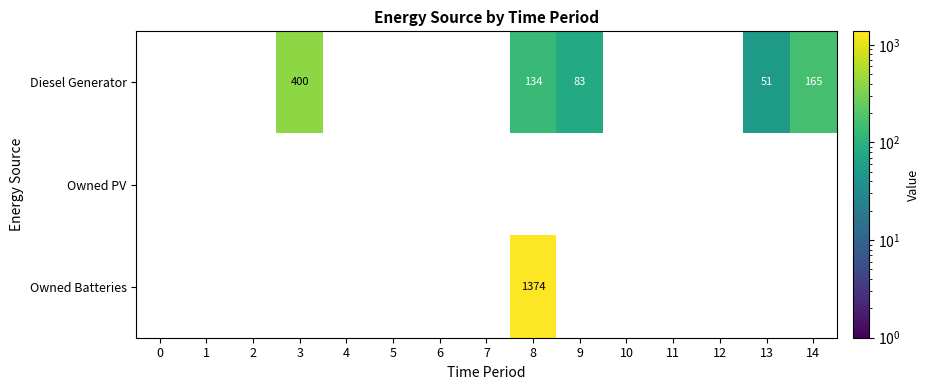

Count the number of data series in this chart.

3